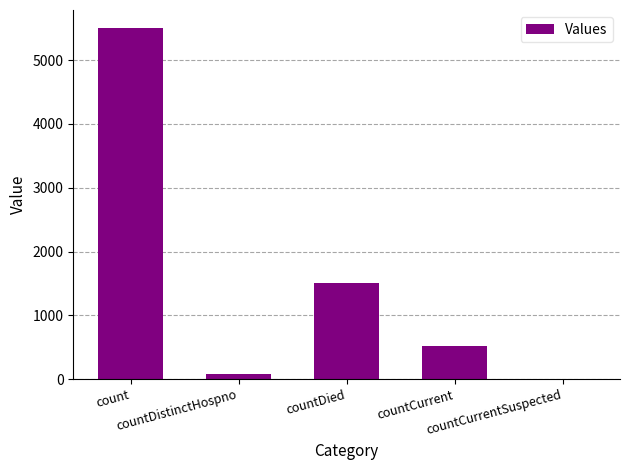

What is the sum of all values?

7612